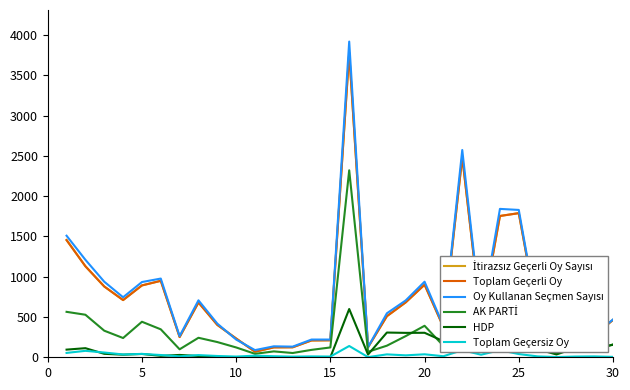

Reading right to left, what are all the values shown in this chart?

İtirazsız Geçerli Oy Sayısı: 464	268	487	225	507	1789	1754	458	2485	375	901	682	510	125	3779	211	209	124	123	69	233	402	680	251	949	892	710	879	1130	1455
Toplam Geçerli Oy: 464	268	487	225	507	1789	1754	458	2485	375	901	682	510	125	3779	211	209	124	123	69	233	402	680	251	949	892	710	879	1130	1455
Oy Kullanan Seçmen Sayısı: 469	279	496	228	518	1829	1842	490	2573	388	938	706	546	127	3919	220	220	132	136	89	220	418	707	263	977	934	745	938	1210	1509
AK PARTİ: 161	69	235	46	189	625	862	187	1177	142	391	263	144	68	2321	122	92	53	73	43	122	189	242	99	347	441	239	330	528	564
HDP: 154	123	114	35	99	924	709	200	757	200	304	303	307	34	599	0	0	0	0	0	0	0	16	29	18	41	32	43	113	95
Toplam Geçersiz Oy: 5	11	9	3	11	40	88	32	88	13	37	24	36	2	140	9	11	8	13	20	9	16	27	12	28	42	35	59	80	54